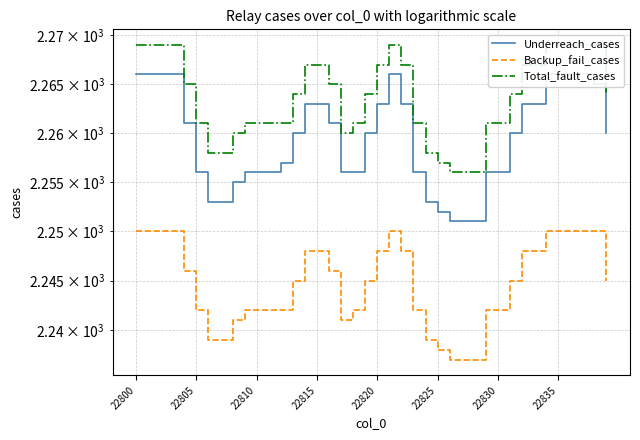

What is the sum of all Underreach_cases values?

90379